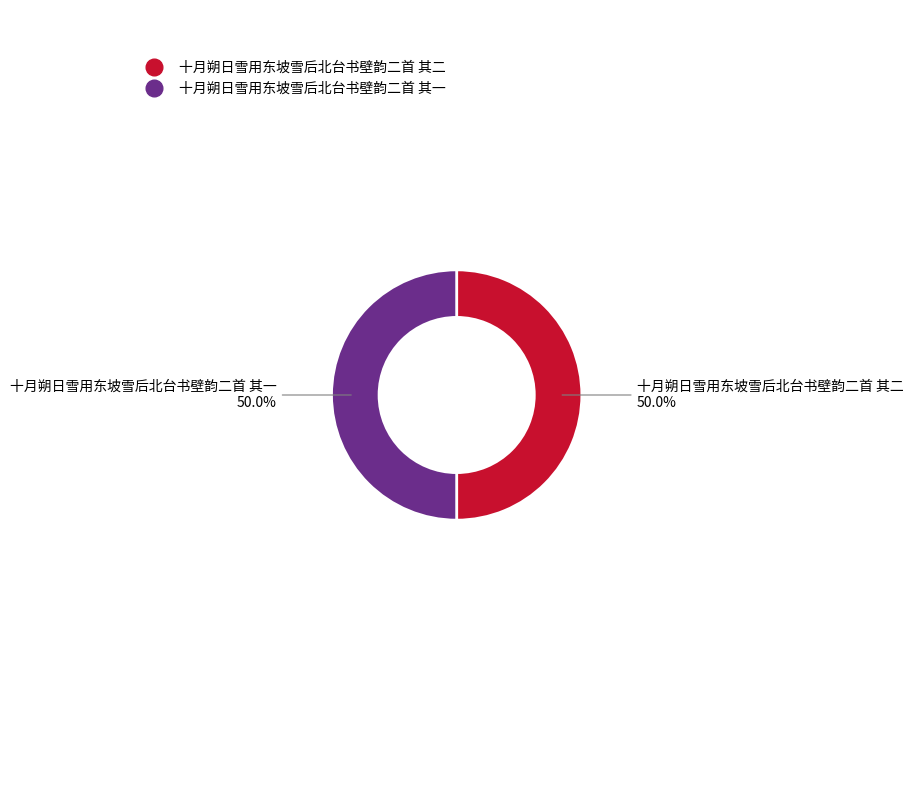

What portion of the pie excludes 十月朔日雪用东坡雪后北台书壁韵二首 其一?

50.0%